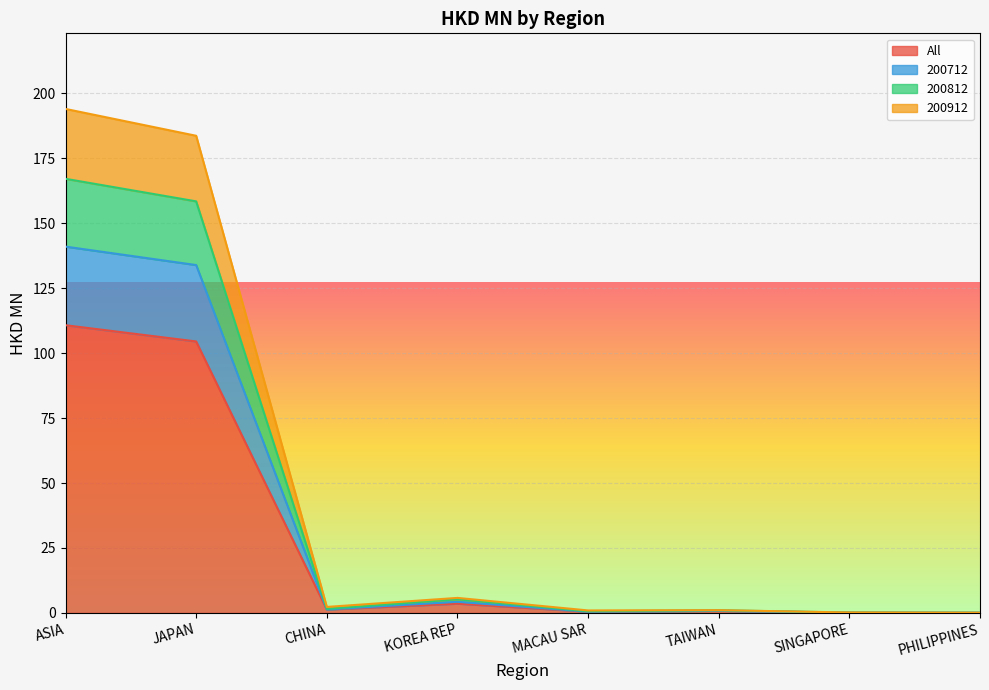

What is the total value across all series at KOREA REP?

18.9